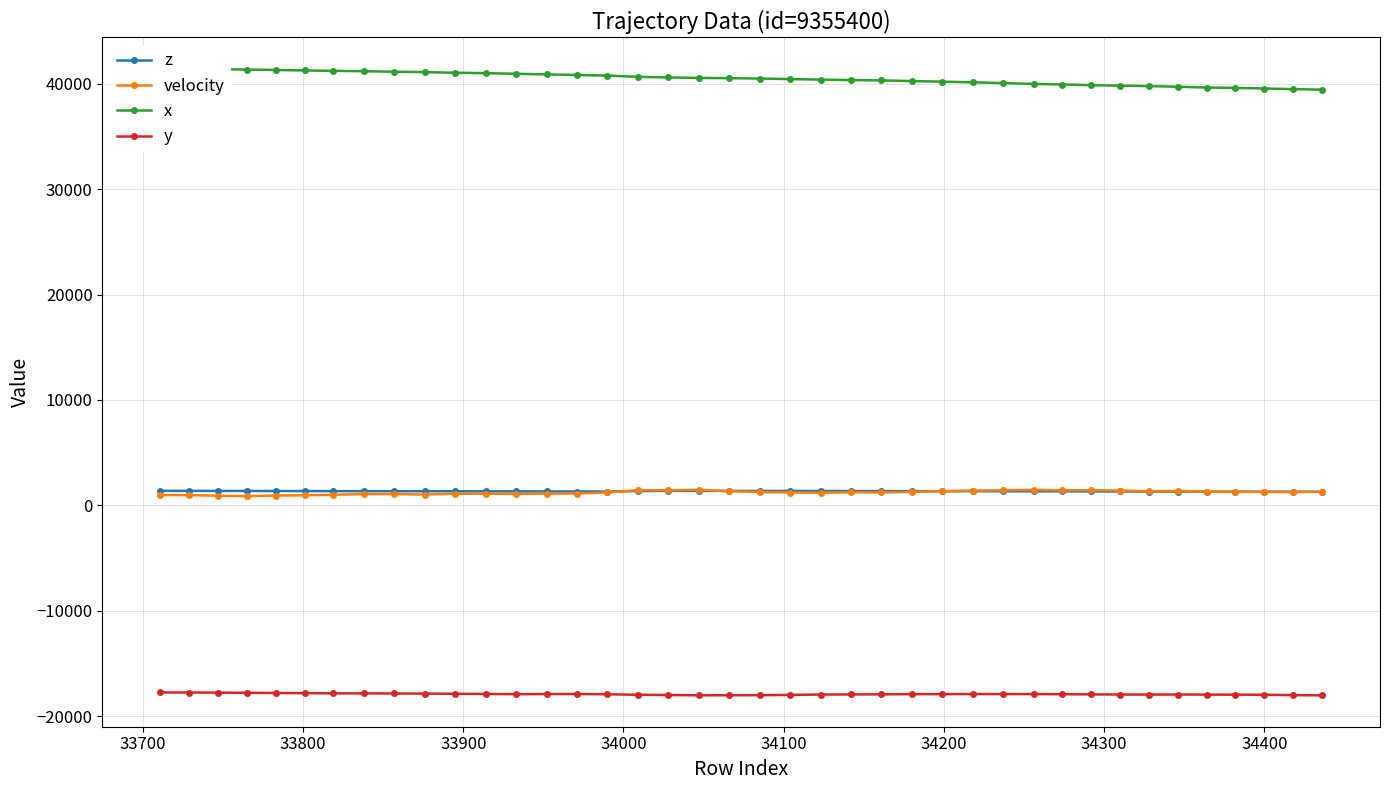

How many categories are shown in the chart?

40